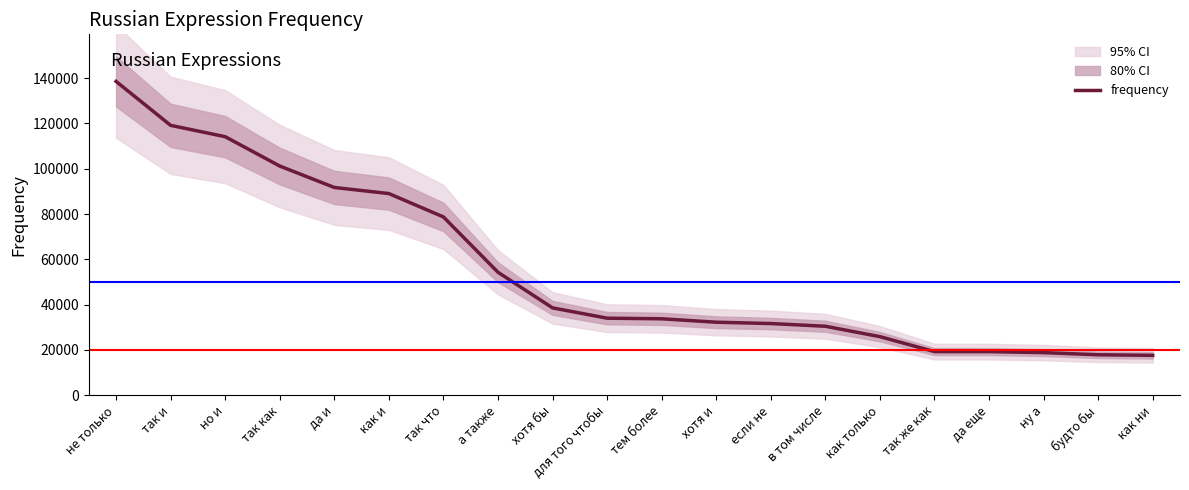

How many data points does each series have?

20